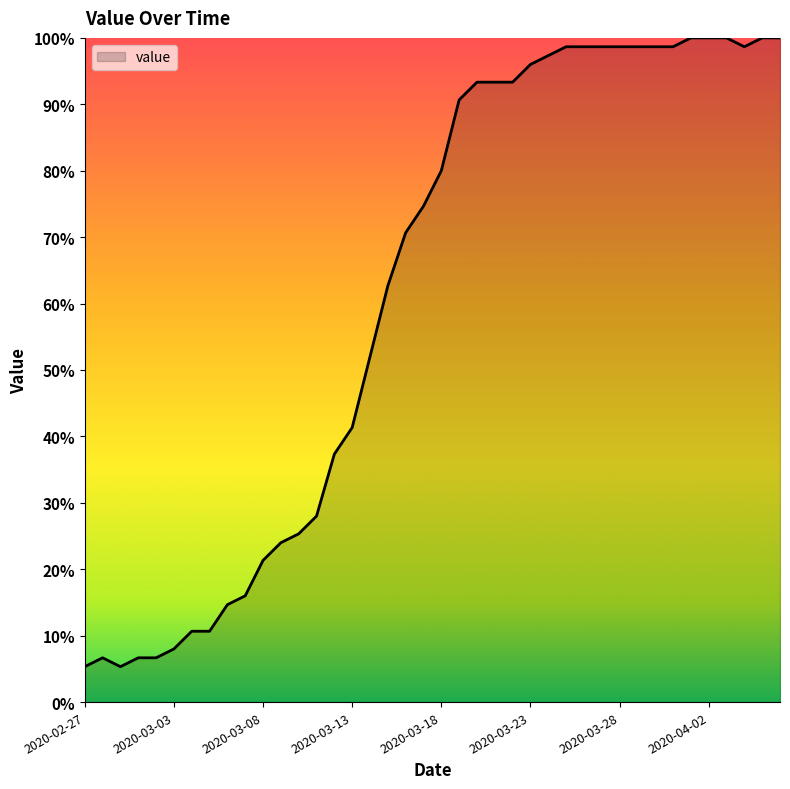

How many lines are shown in the chart?

1